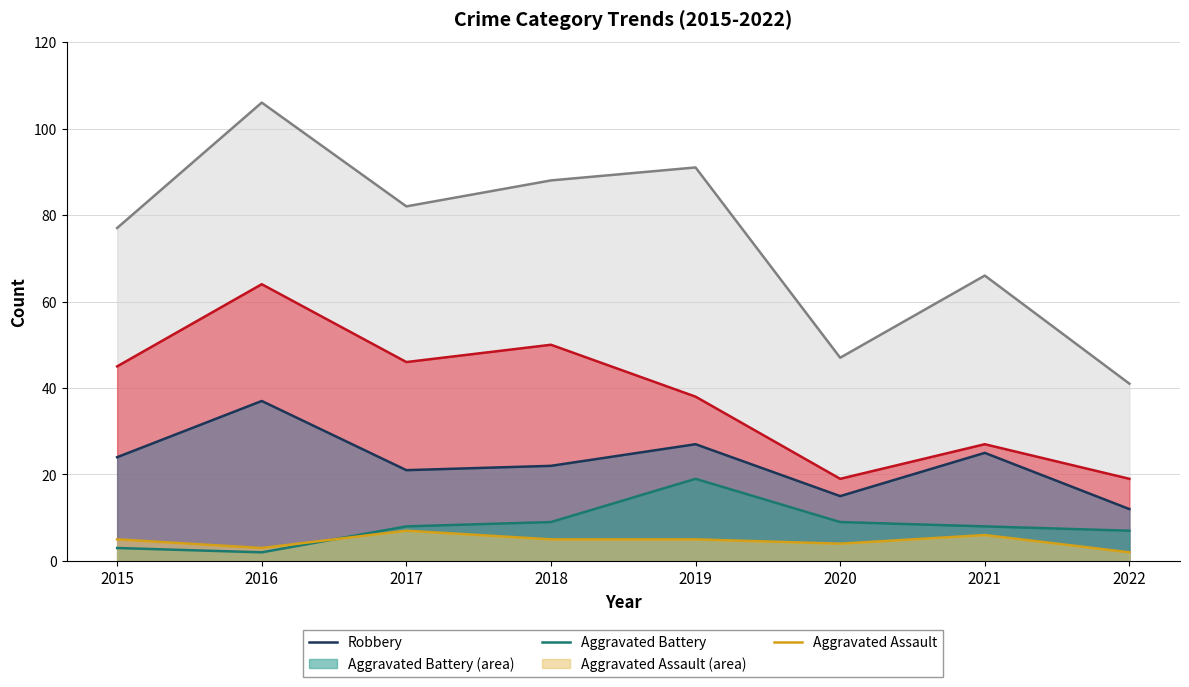

What is the greatest value displayed?

106